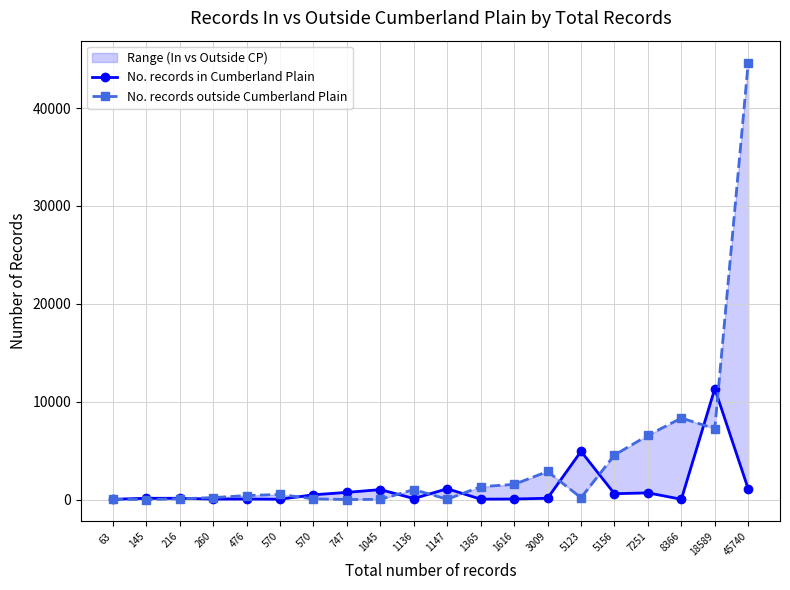

True or false: No. records outside Cumberland Plain has more than 2 interior local peaks.

True